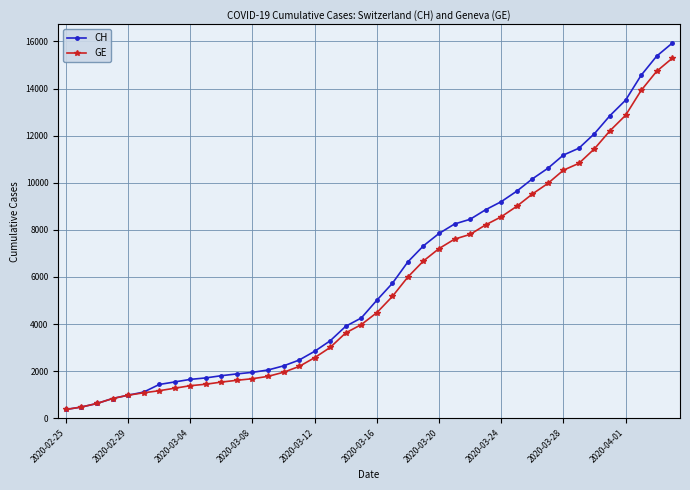

What is the maximum value shown in the chart?

15926